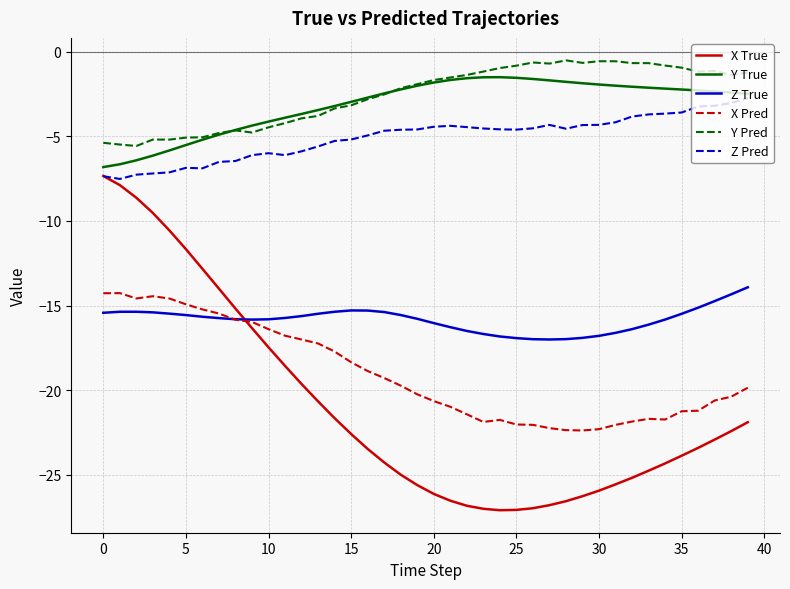

True or false: Z Pred and X Pred intersect in this chart.

False